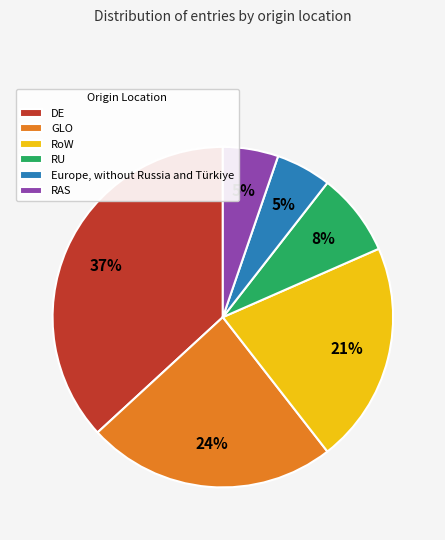

To the nearest percent, what percentage of the pie is DE?

37%